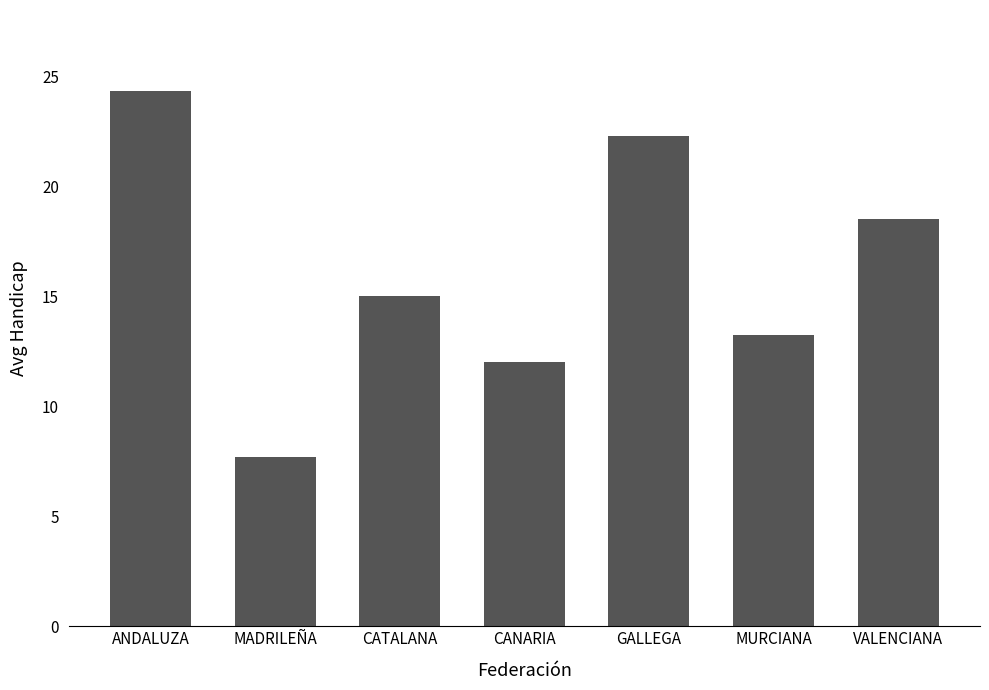

What is the smallest value displayed?

7.7